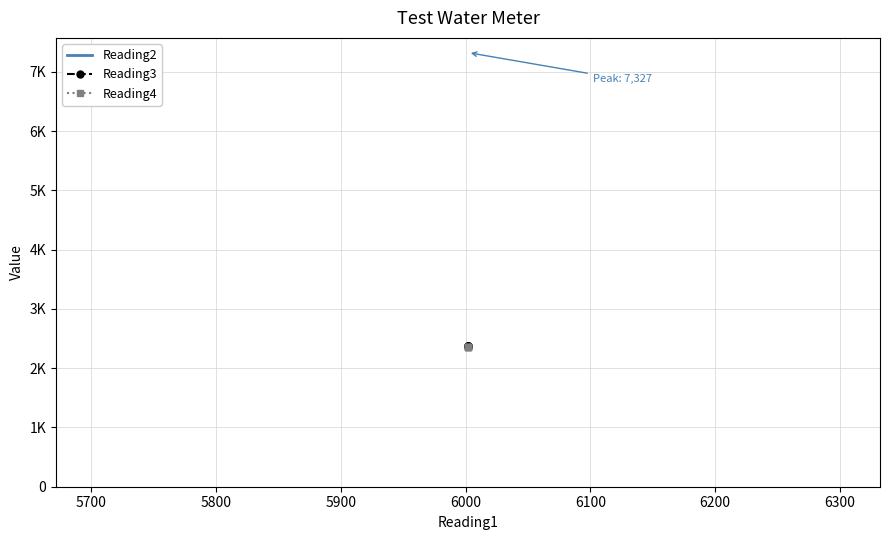

True or false: Reading4 and Reading2 cross at least once.

False